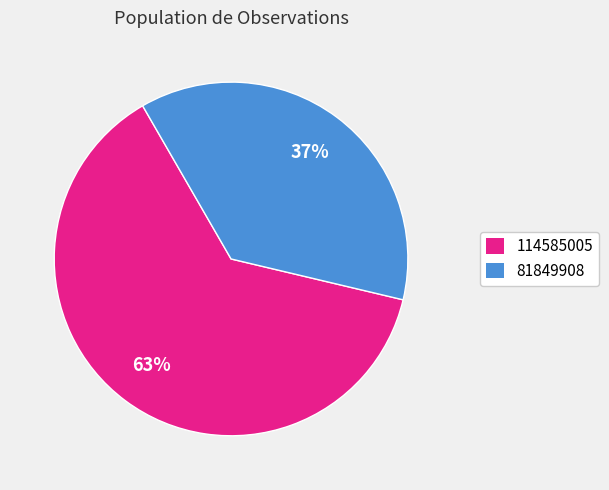

How many segments does this pie chart have?

2